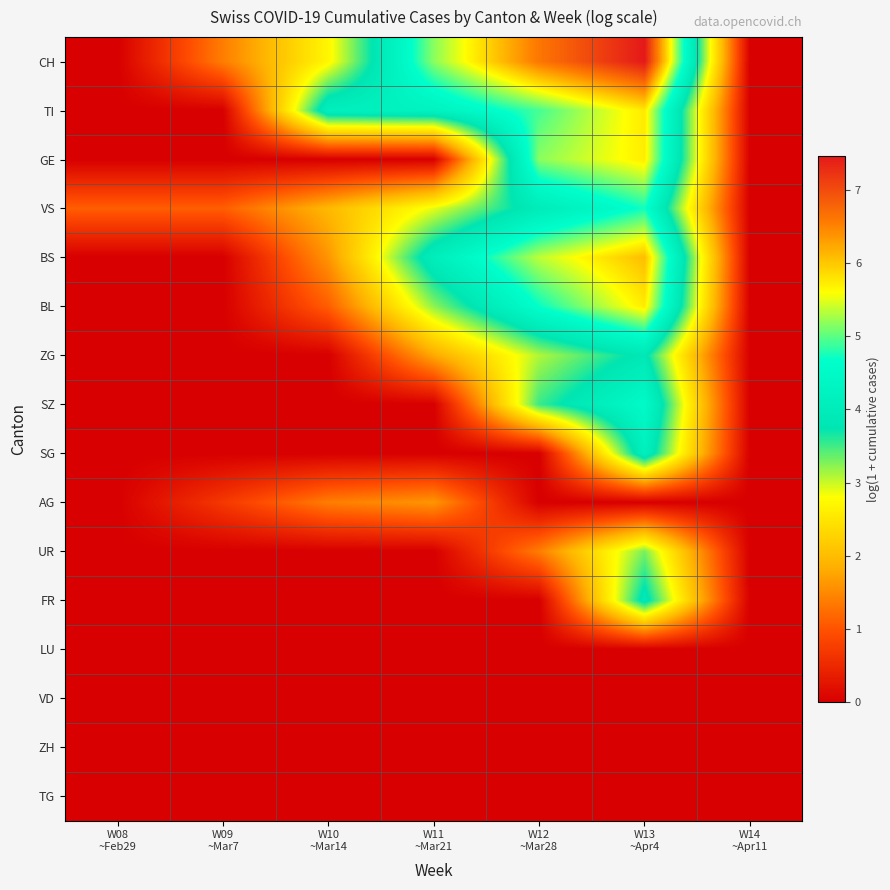

Reading left to right, transcribe all the data shown in this chart.

CH: W08
~Feb29=0.0	W09
~Mar7=1.4	W10
~Mar14=2.7	W11
~Mar21=5.2	W12
~Mar28=6.6	W13
~Apr4=7.5	W14
~Apr11=0.0
TI: W08
~Feb29=0.0	W09
~Mar7=0.0	W10
~Mar14=4.1	W11
~Mar21=4.2	W12
~Mar28=4.9	W13
~Apr4=5.8	W14
~Apr11=0.0
GE: W08
~Feb29=0.0	W09
~Mar7=0.0	W10
~Mar14=0.0	W11
~Mar21=0.0	W12
~Mar28=5.2	W13
~Apr4=5.7	W14
~Apr11=0.0
VS: W08
~Feb29=1.1	W09
~Mar7=1.1	W10
~Mar14=1.9	W11
~Mar21=2.9	W12
~Mar28=4.0	W13
~Apr4=4.7	W14
~Apr11=0.0
BS: W08
~Feb29=0.0	W09
~Mar7=0.0	W10
~Mar14=1.6	W11
~Mar21=4.1	W12
~Mar28=5.4	W13
~Apr4=6.1	W14
~Apr11=0.0
BL: W08
~Feb29=0.0	W09
~Mar7=0.0	W10
~Mar14=1.1	W11
~Mar21=3.2	W12
~Mar28=4.7	W13
~Apr4=5.7	W14
~Apr11=0.0
ZG: W08
~Feb29=0.0	W09
~Mar7=0.0	W10
~Mar14=0.0	W11
~Mar21=1.8	W12
~Mar28=3.1	W13
~Apr4=3.9	W14
~Apr11=0.0
SZ: W08
~Feb29=0.0	W09
~Mar7=0.0	W10
~Mar14=0.0	W11
~Mar21=0.0	W12
~Mar28=3.5	W13
~Apr4=4.5	W14
~Apr11=0.0
SG: W08
~Feb29=0.0	W09
~Mar7=0.0	W10
~Mar14=0.0	W11
~Mar21=0.0	W12
~Mar28=0.0	W13
~Apr4=4.1	W14
~Apr11=0.0
AG: W08
~Feb29=0.0	W09
~Mar7=0.7	W10
~Mar14=1.4	W11
~Mar21=1.6	W12
~Mar28=0.0	W13
~Apr4=0.0	W14
~Apr11=0.0
UR: W08
~Feb29=0.0	W09
~Mar7=0.0	W10
~Mar14=0.0	W11
~Mar21=0.0	W12
~Mar28=1.4	W13
~Apr4=3.3	W14
~Apr11=0.0
FR: W08
~Feb29=0.0	W09
~Mar7=0.0	W10
~Mar14=0.0	W11
~Mar21=0.0	W12
~Mar28=0.0	W13
~Apr4=3.9	W14
~Apr11=0.0
LU: W08
~Feb29=0.0	W09
~Mar7=0.0	W10
~Mar14=0.0	W11
~Mar21=0.0	W12
~Mar28=0.0	W13
~Apr4=0.0	W14
~Apr11=0.0
VD: W08
~Feb29=0.0	W09
~Mar7=0.0	W10
~Mar14=0.0	W11
~Mar21=0.0	W12
~Mar28=0.0	W13
~Apr4=0.0	W14
~Apr11=0.0
ZH: W08
~Feb29=0.0	W09
~Mar7=0.0	W10
~Mar14=0.0	W11
~Mar21=0.0	W12
~Mar28=0.0	W13
~Apr4=0.0	W14
~Apr11=0.0
TG: W08
~Feb29=0.0	W09
~Mar7=0.0	W10
~Mar14=0.0	W11
~Mar21=0.0	W12
~Mar28=0.0	W13
~Apr4=0.0	W14
~Apr11=0.0